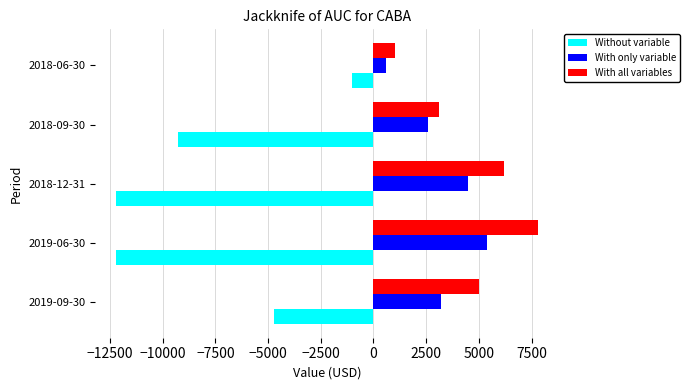

What is the difference between the highest and lowest values at 2018-12-31?

18400